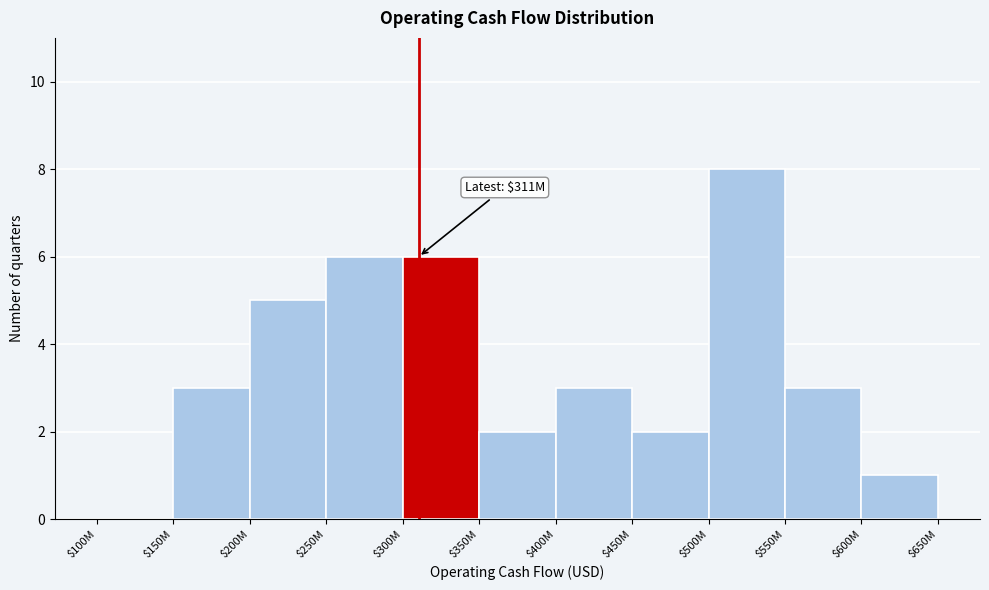

Is it true that the value at $100M is 0?

True